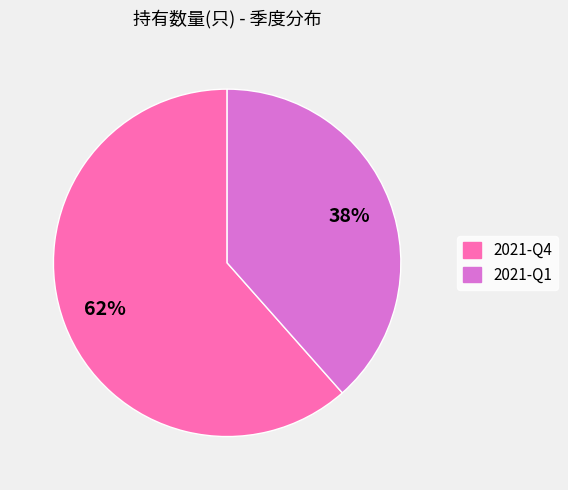

True or false: 2021-Q1 accounts for 38% of the total.

True